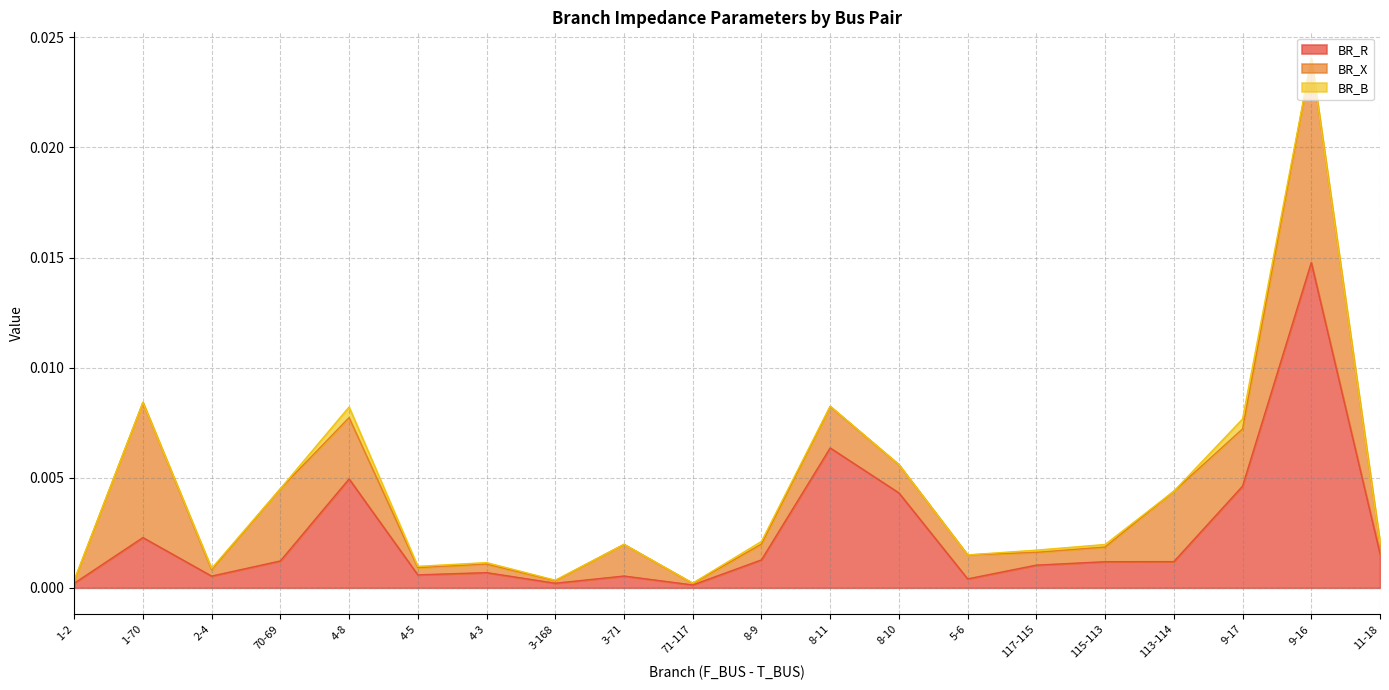

At 3-71, list the series in order from smallest to largest.

BR_B, BR_R, BR_X